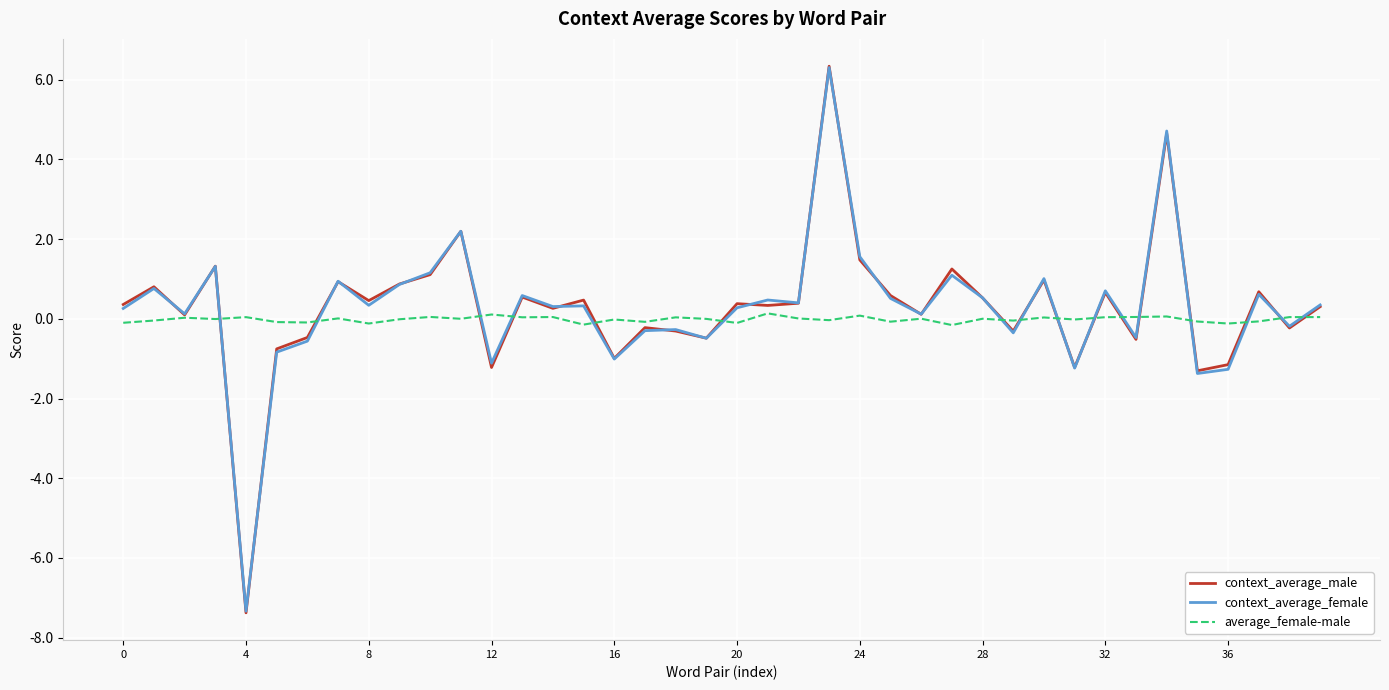

Which series has the widest spread of values?

context_average_male